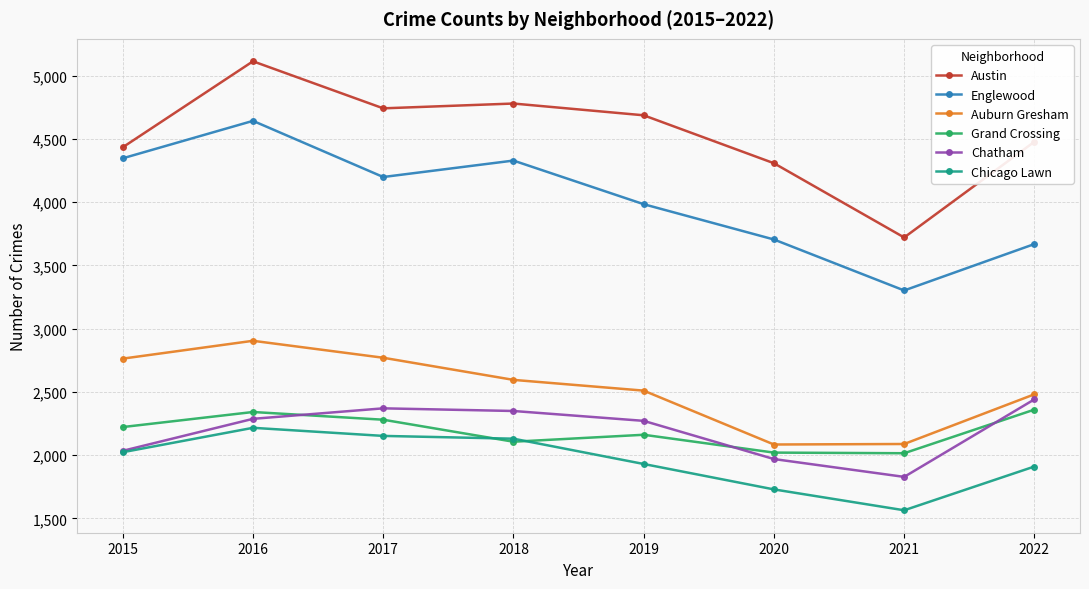

What is the difference between the highest and lowest values at 2017?

2590